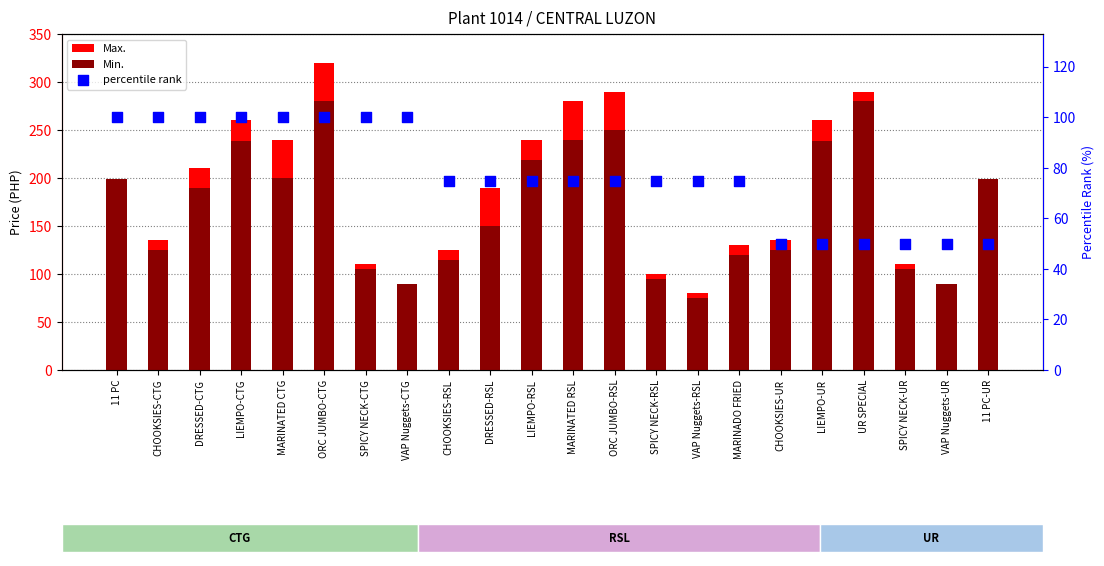

Which series has the largest total across all categories?

Max.